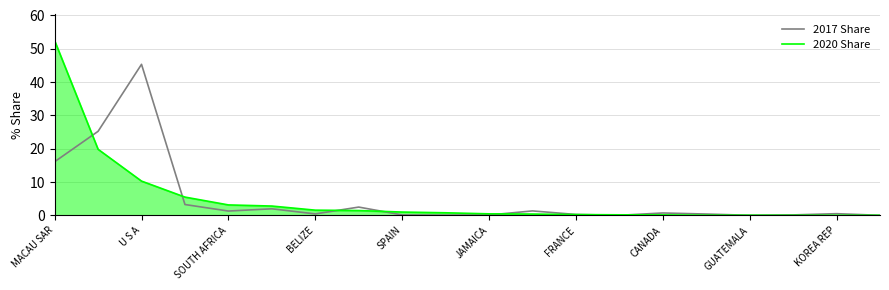

List the series in order of their peak value, lowest first.

2017 Share, 2020 Share